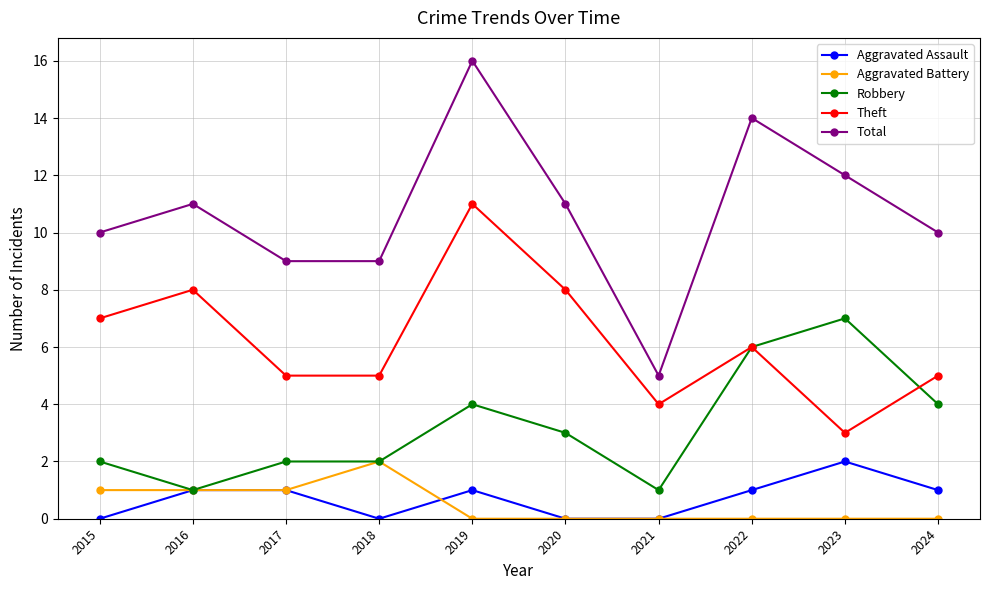

Which category has the highest value across all series?

2019